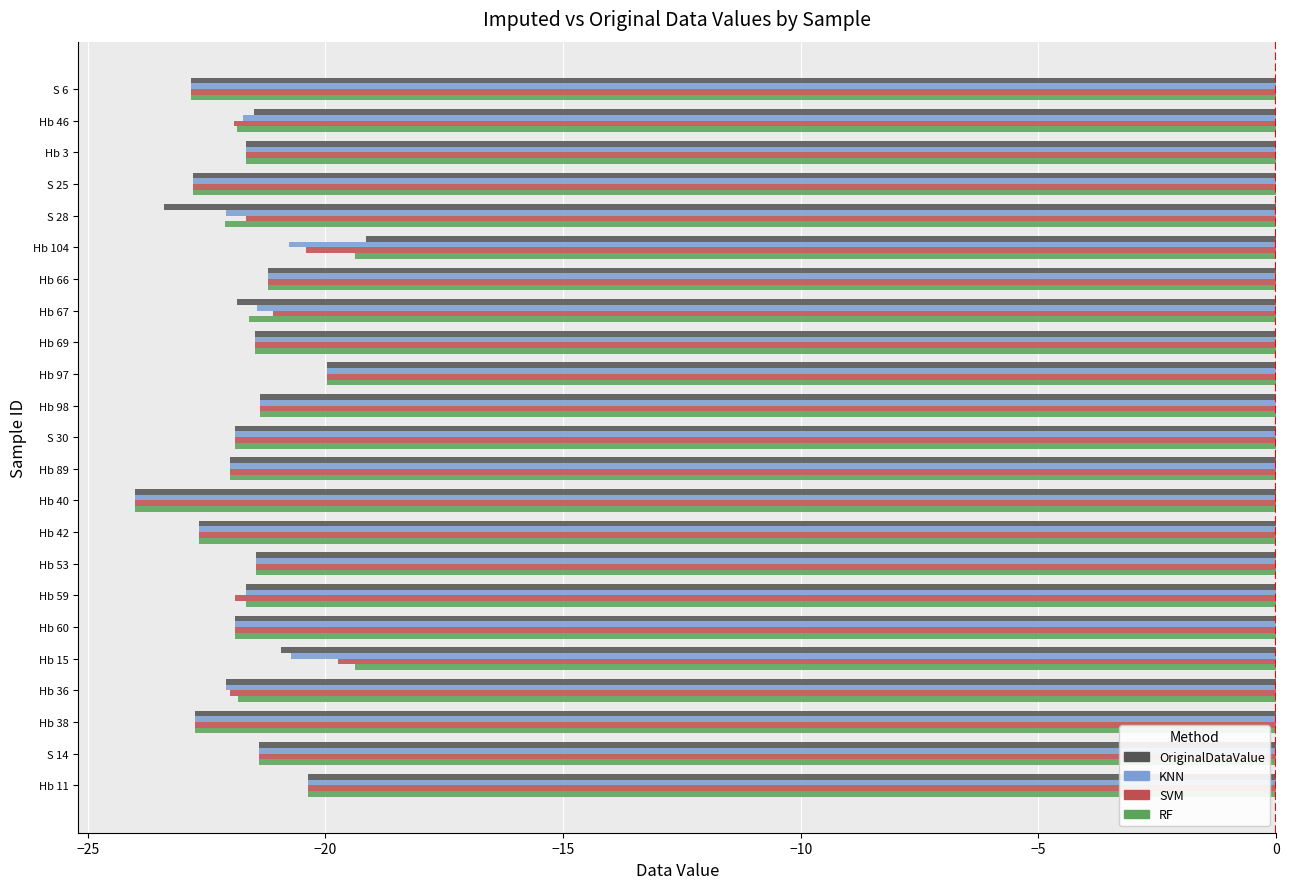

What is the difference between the OriginalDataValue values at Hb 36 and Hb 98?

0.7